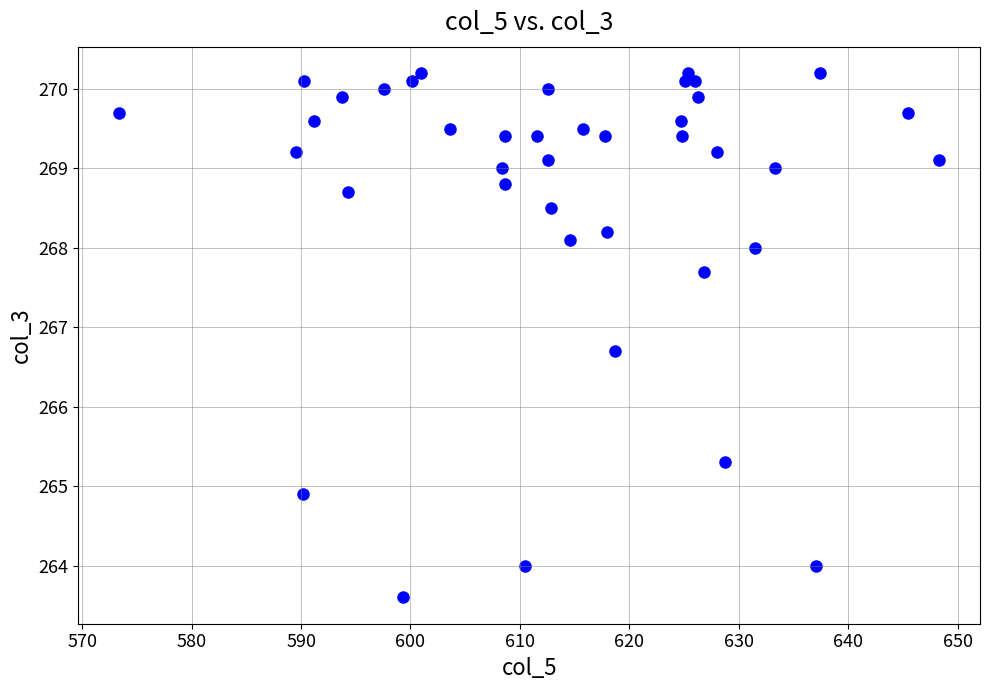

What is the range of Y values (max minus min)?

6.6